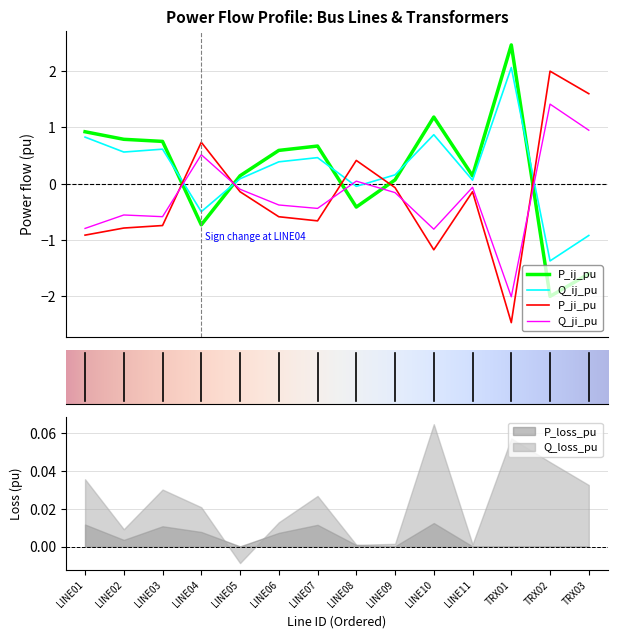

How many values in P_ij_pu are below zero?

4